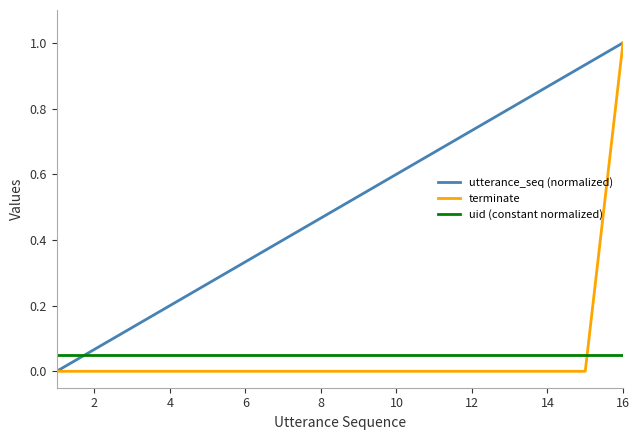

True or false: utterance_seq (normalized) has more than 2 points higher than both neighbors.

False